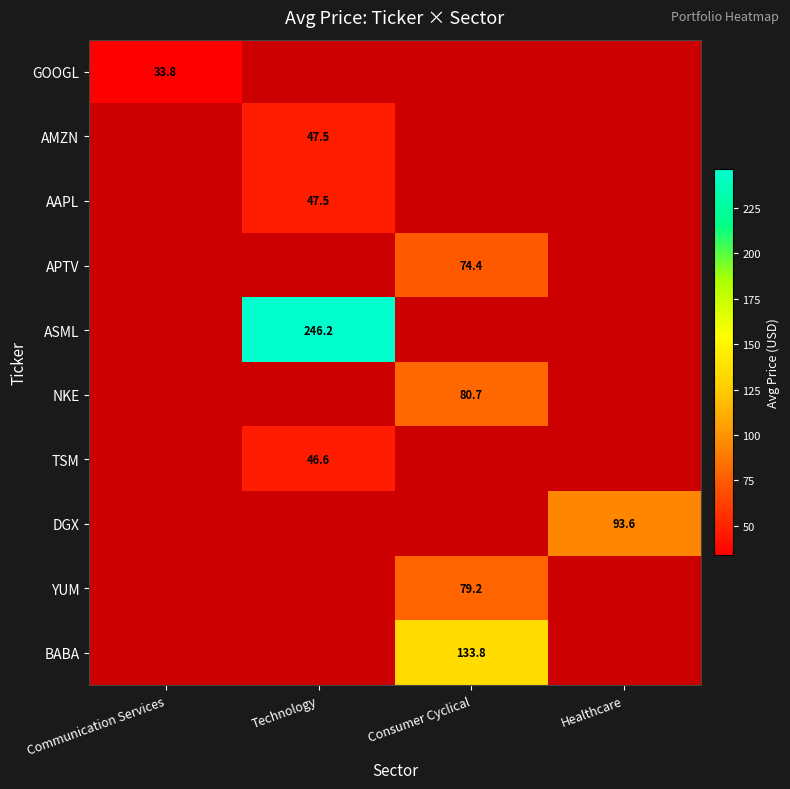

What is the maximum value shown in the chart?

246.2